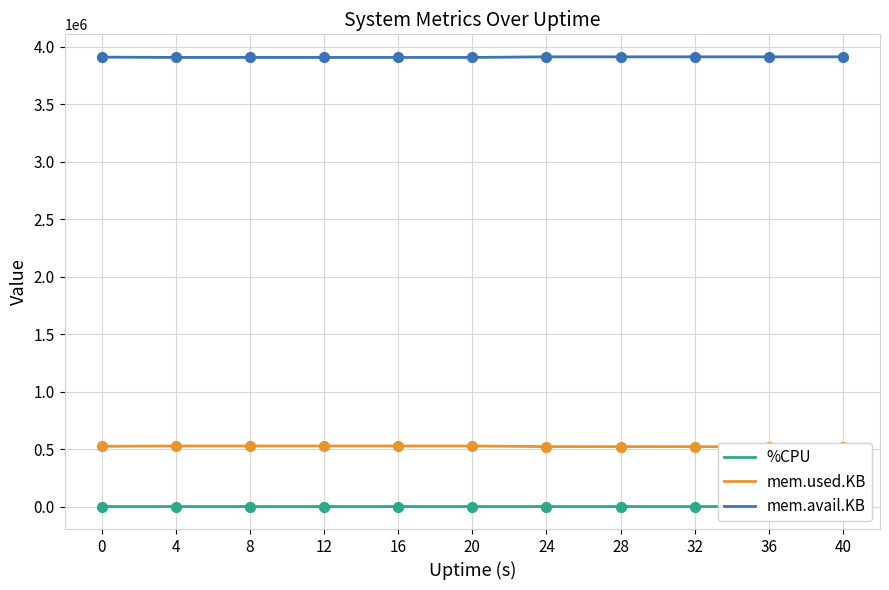

At which category is the sum across all series the highest?

8